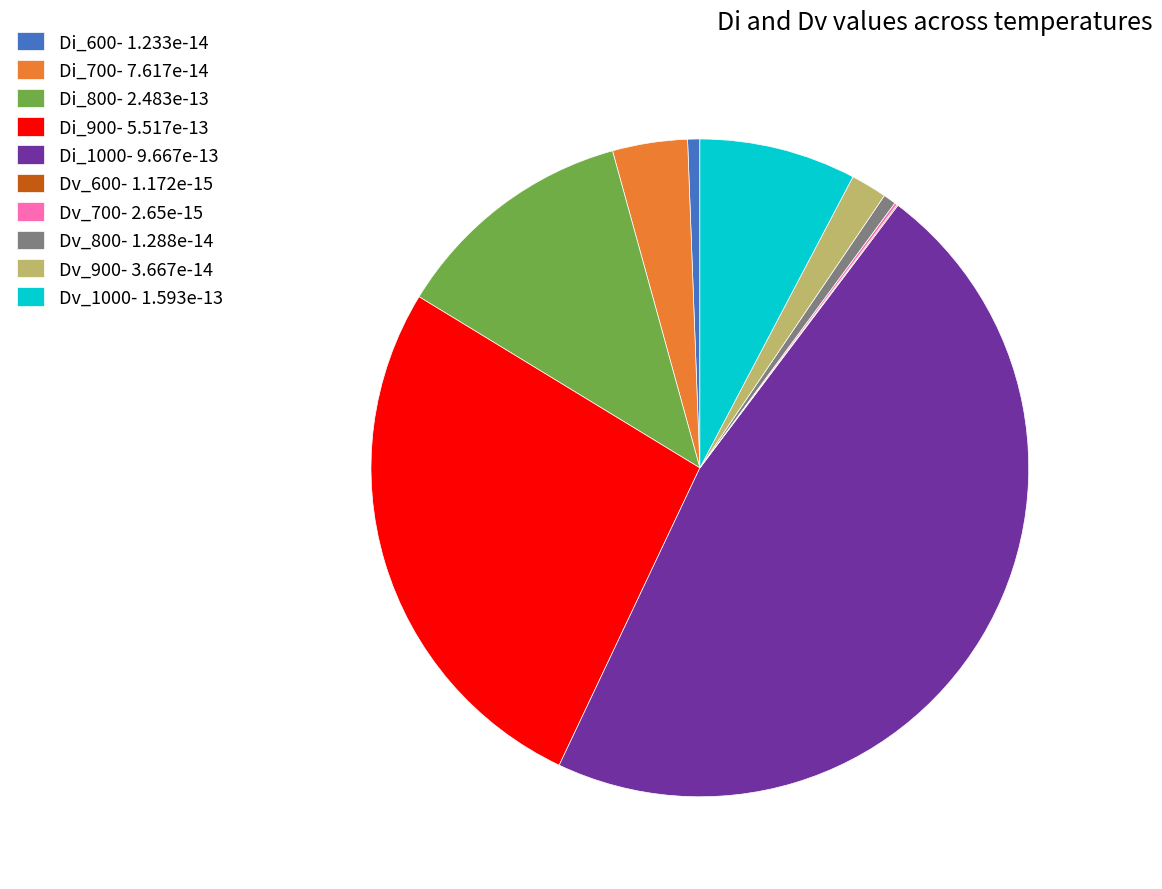

Is there any slice that represents more than half of the pie?

No